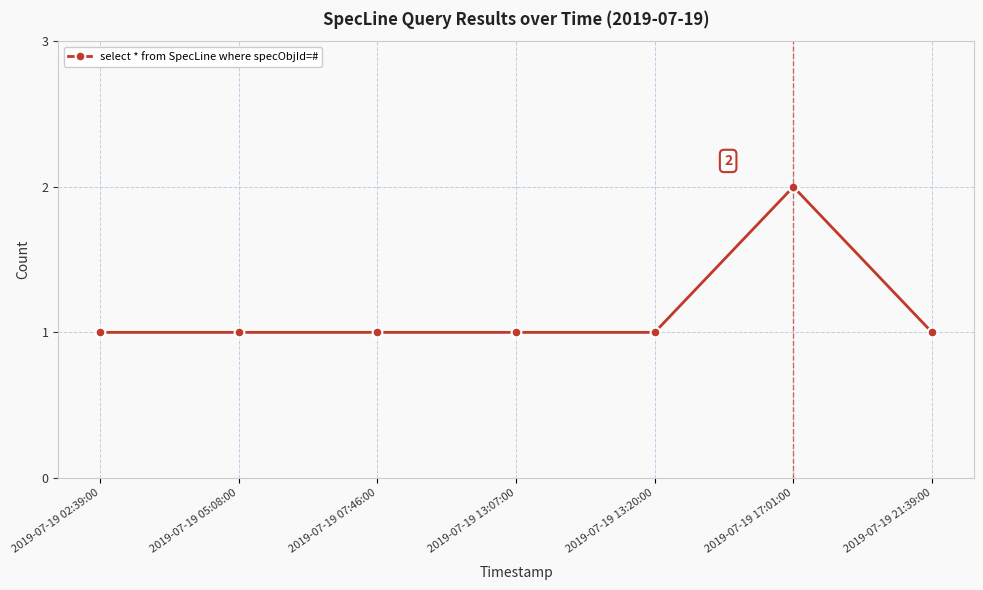

At which category does the chart reach its peak across all series?

2019-07-19 17:01:00